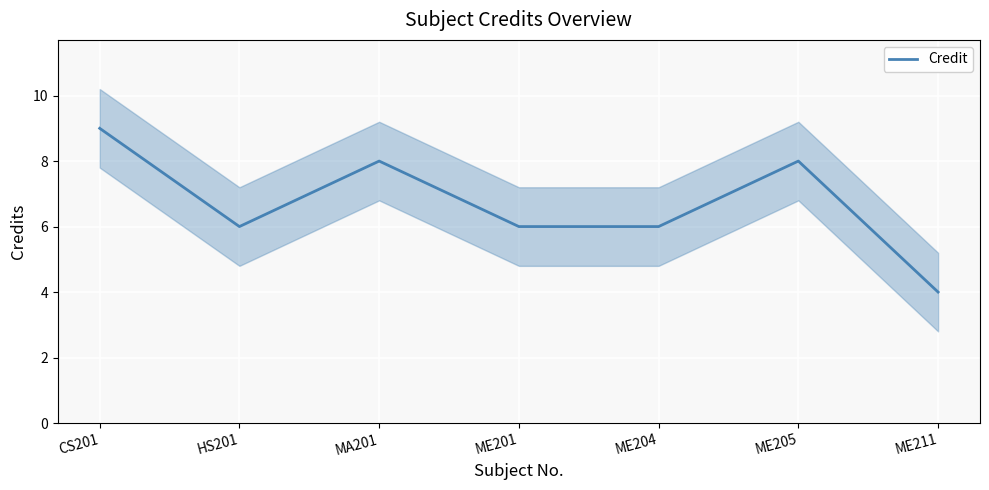

Is it true that the value at ME205 is 5?

False